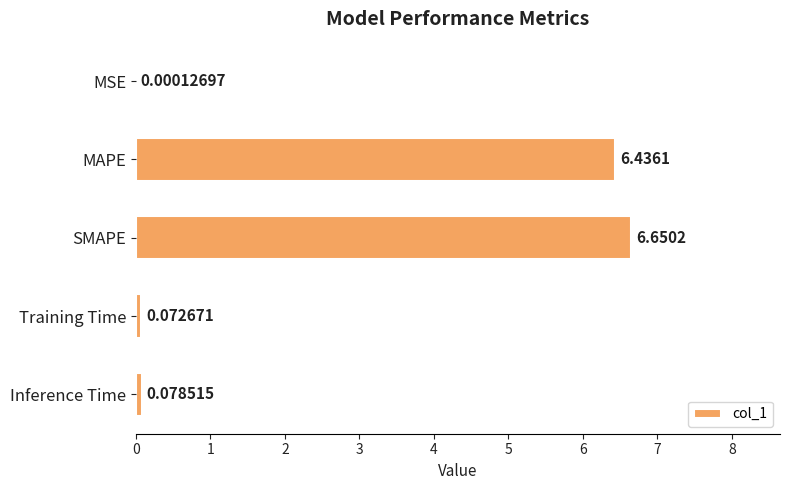

Which label corresponds to the largest value in the chart?

SMAPE